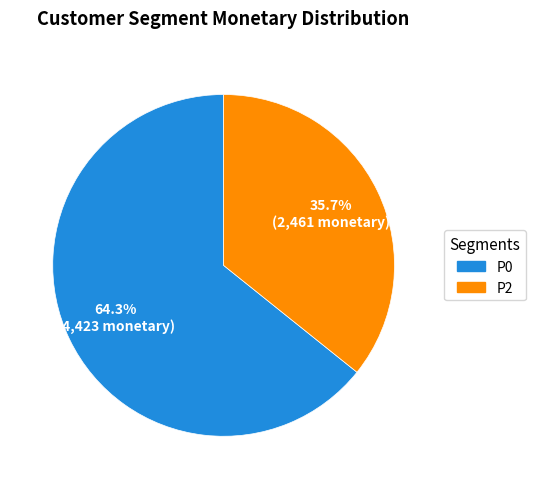

Is there a majority slice in this chart?

Yes